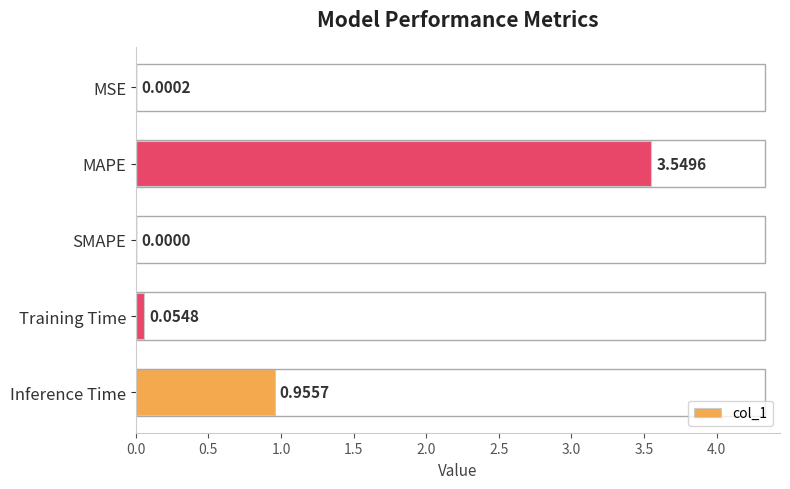

Where is the data nearest to the value 1?

Inference Time